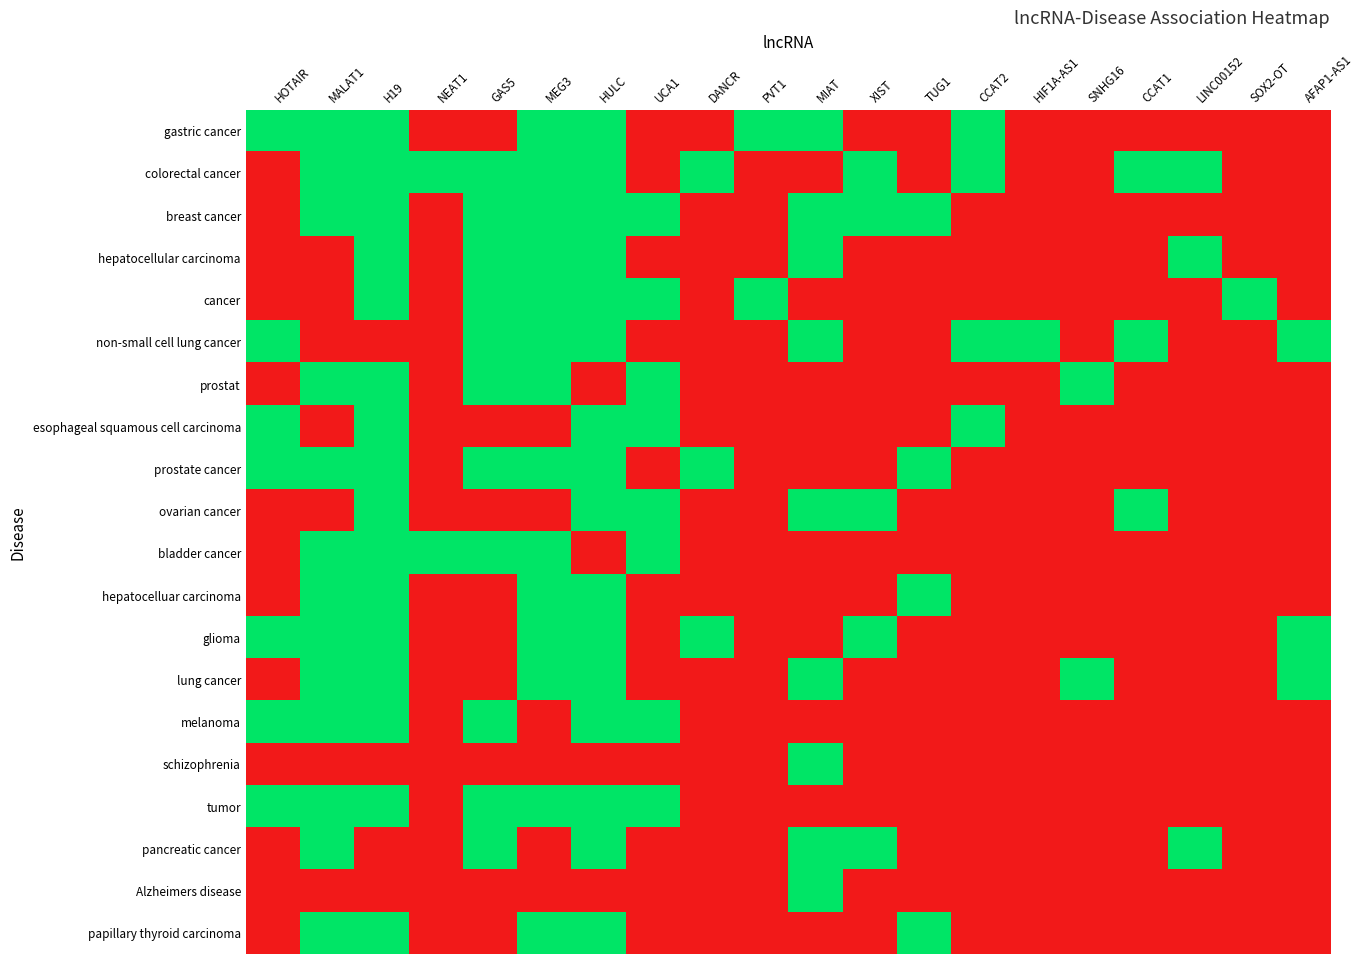

What is the spread (max minus min) of values at MEG3?

1